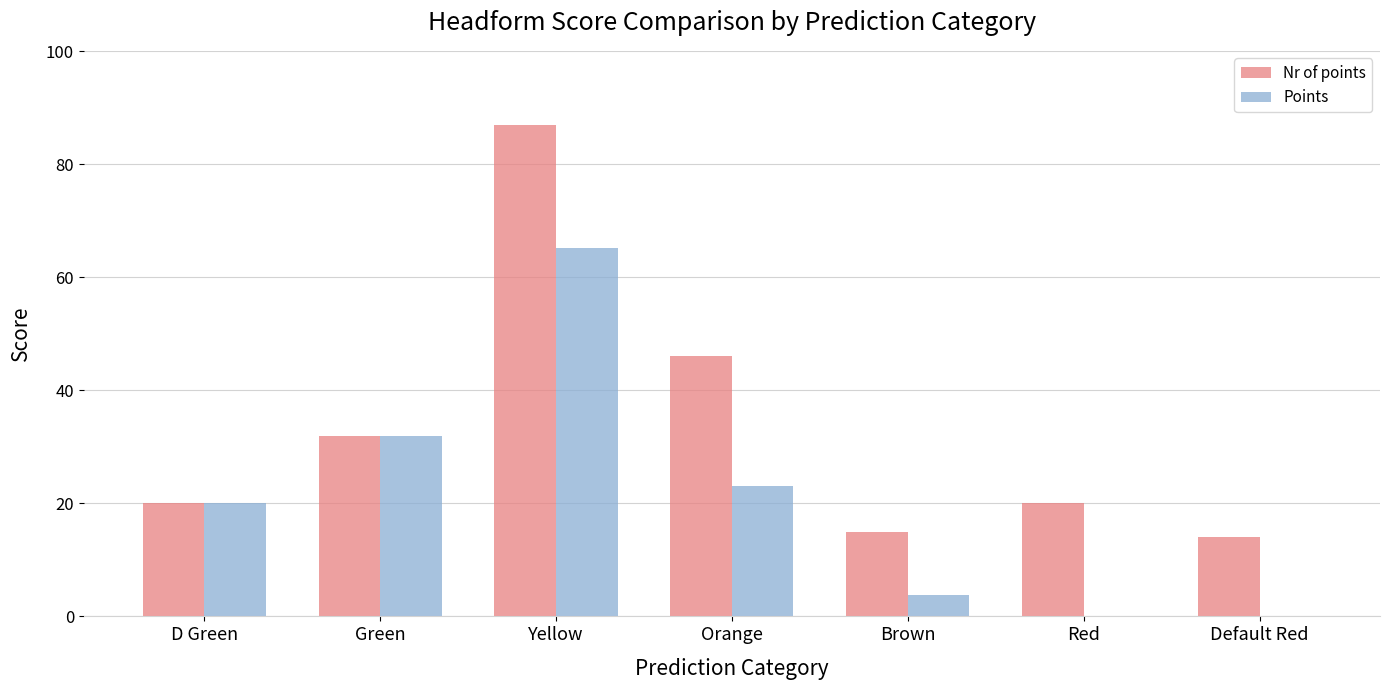

What is the total value across all series at D Green?

40.0